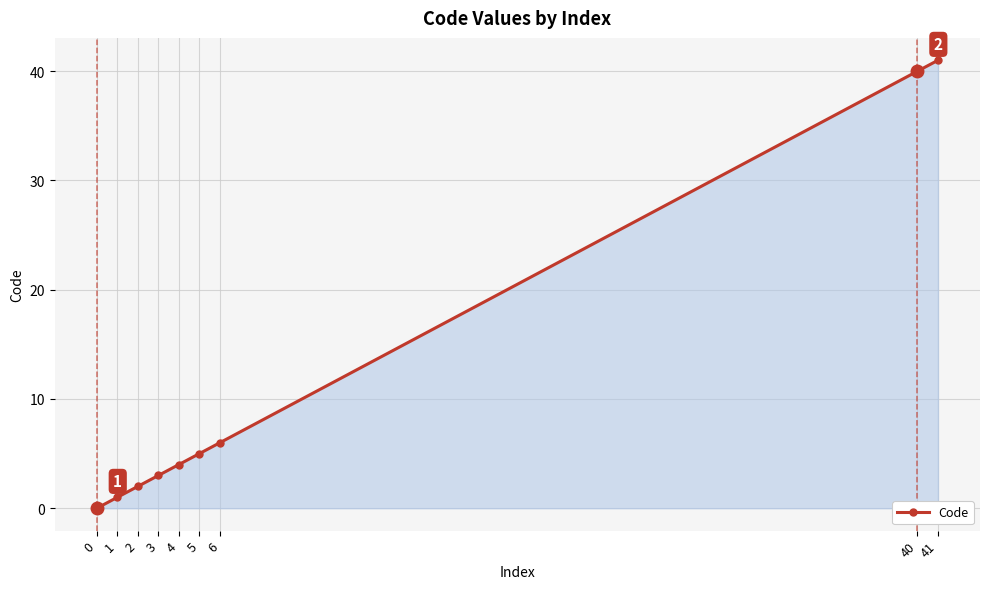

True or false: the data has more than 2 interior local peaks.

False